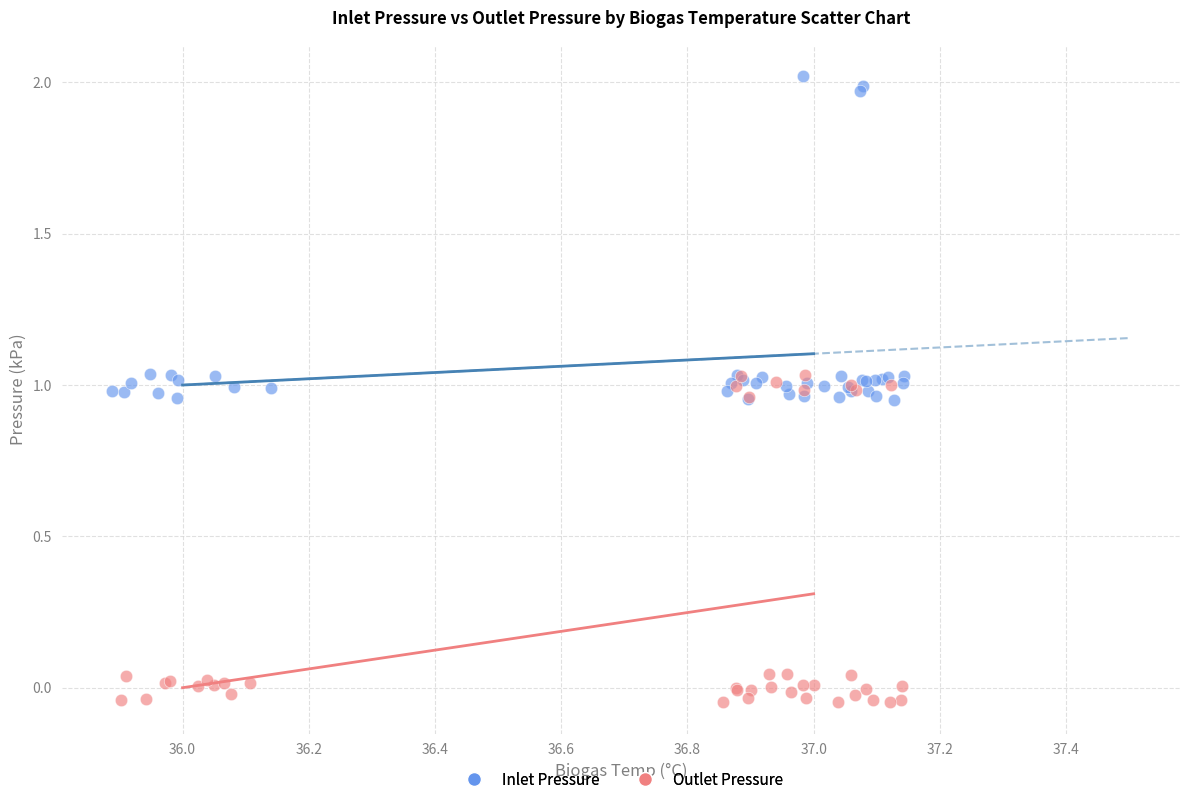

Which series contains the highest Y value?

Inlet Pressure